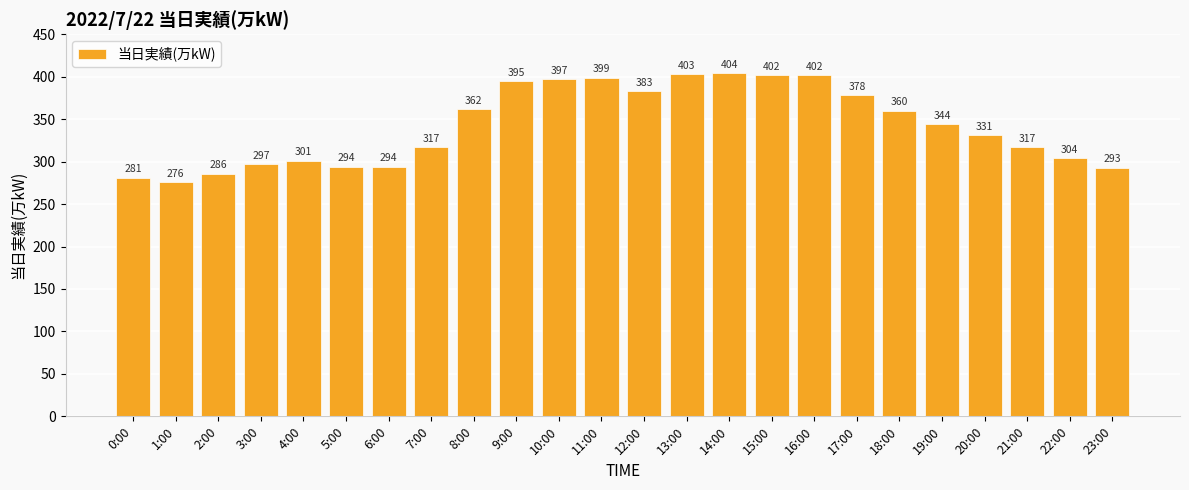

What position from the right is 6:00?

18